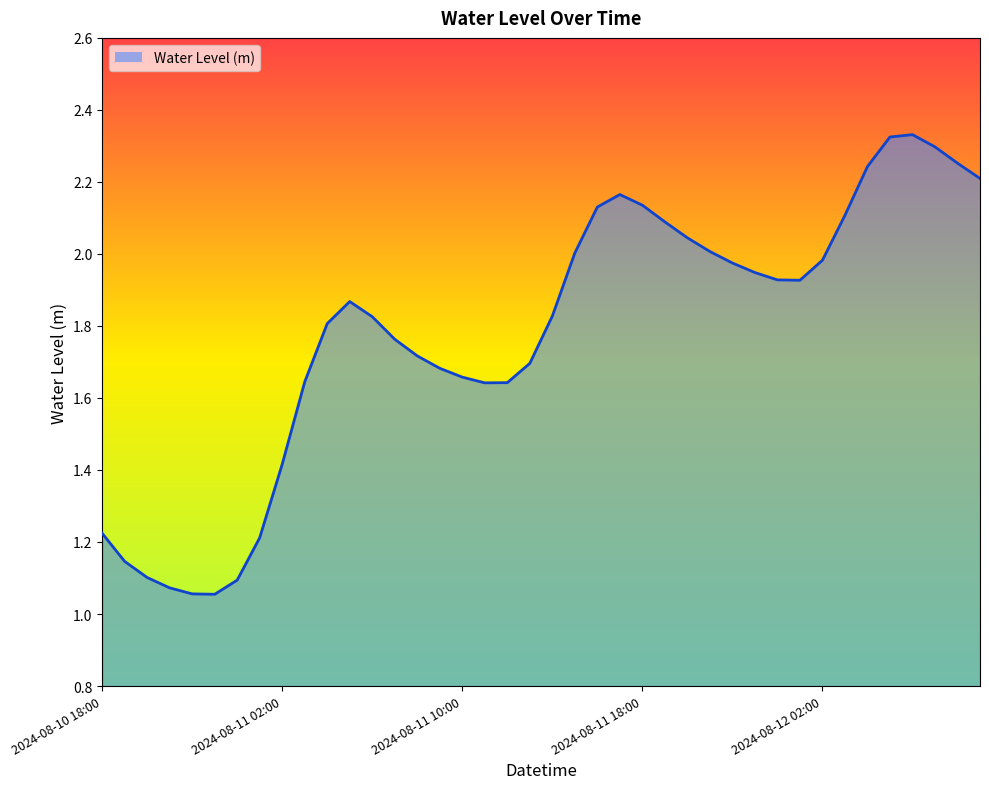

What is the difference between the maximum and minimum values?

1.3